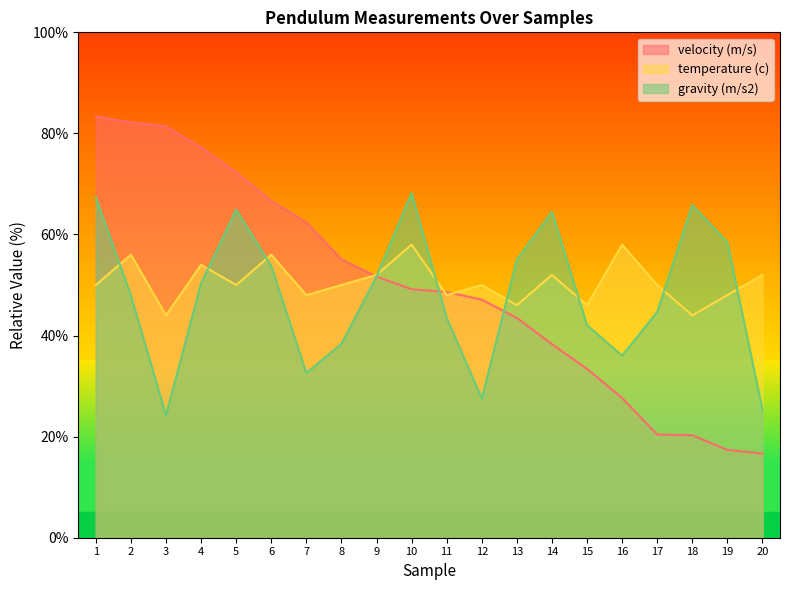

Which series ends up on top after the final intersection of velocity (m/s) and temperature (c)?

temperature (c)